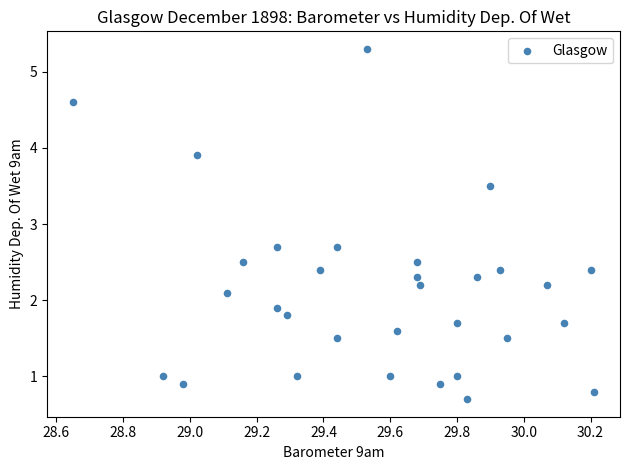

What is the range of Y values (max minus min)?

4.6